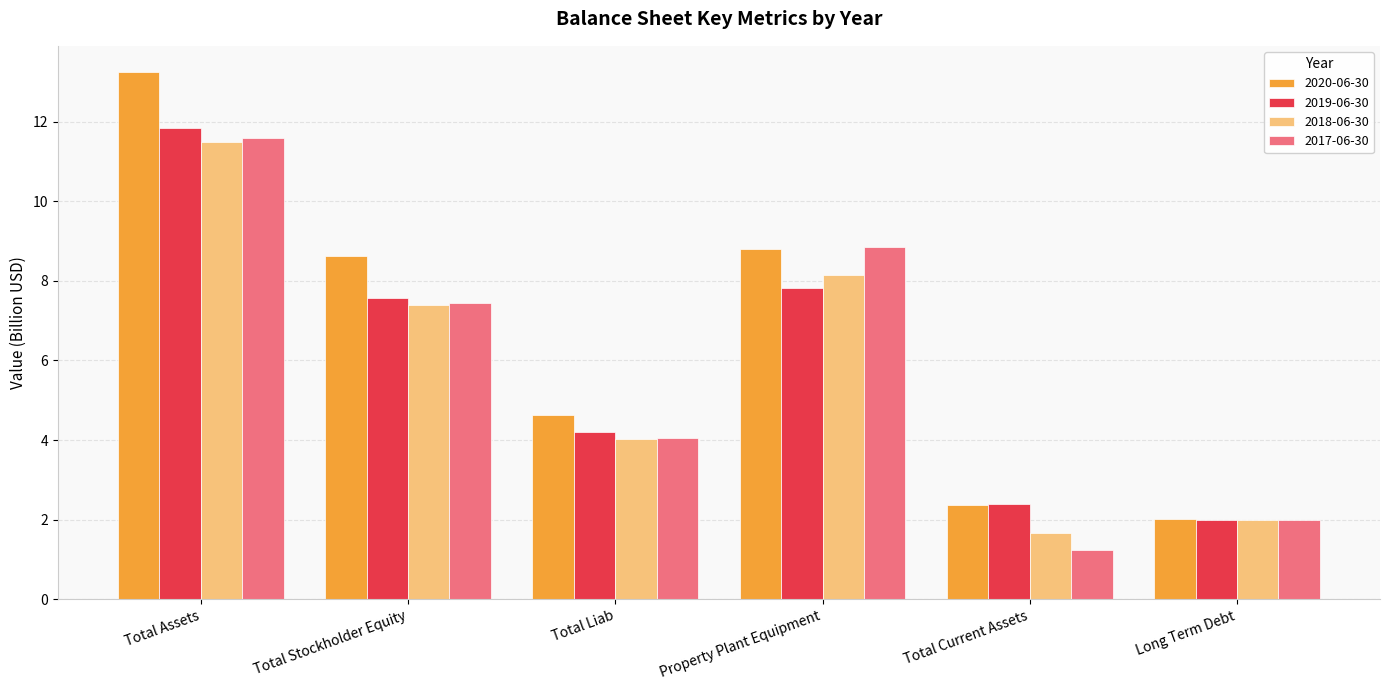

At how many categories does at least one series exceed 12?

1